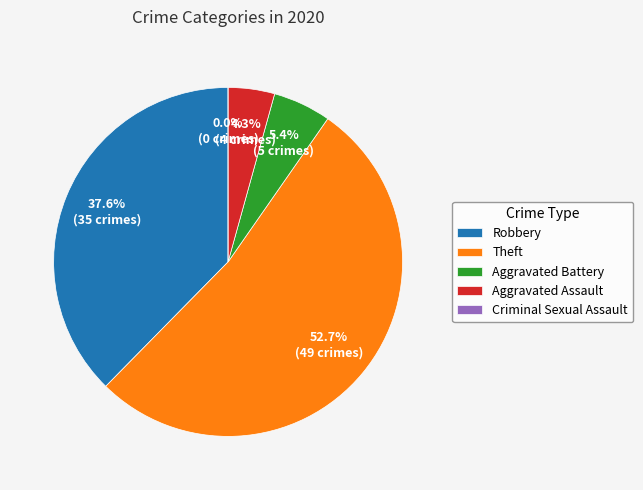

What is the largest slice in the pie chart?

Theft